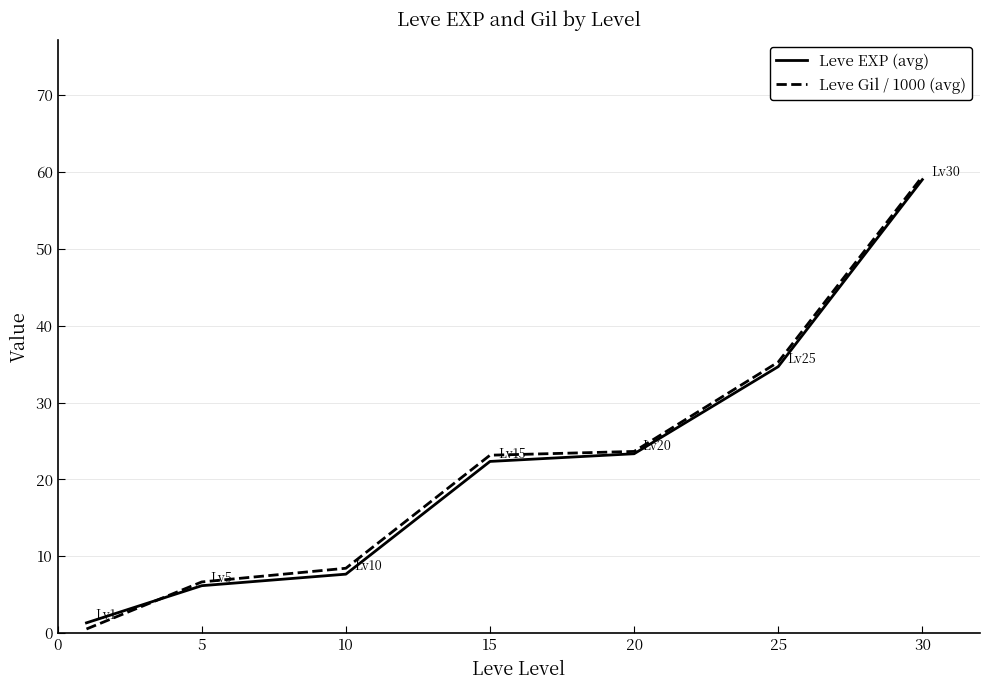

Which series has the widest spread of values?

Leve Gil / 1000 (avg)